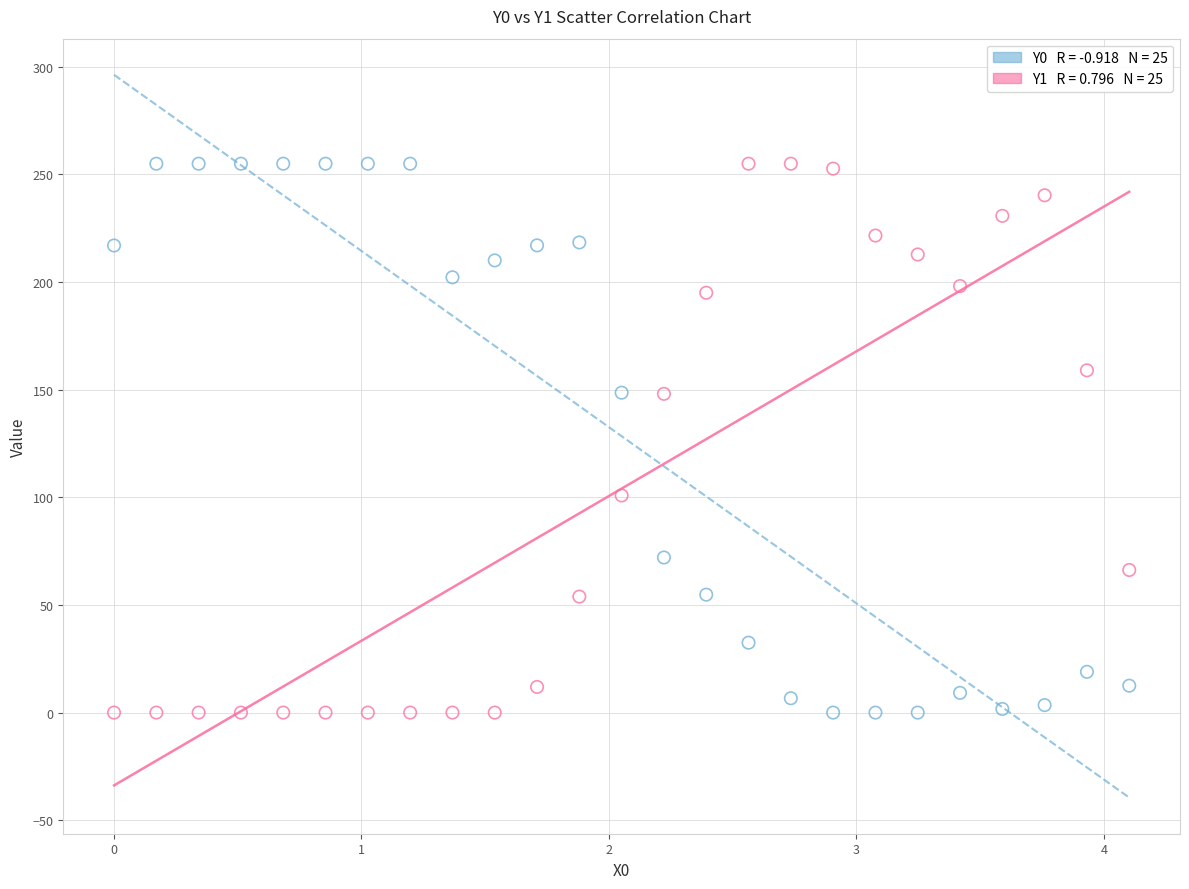

Across all data points, what is the range of X values (max minus min)?

4.1